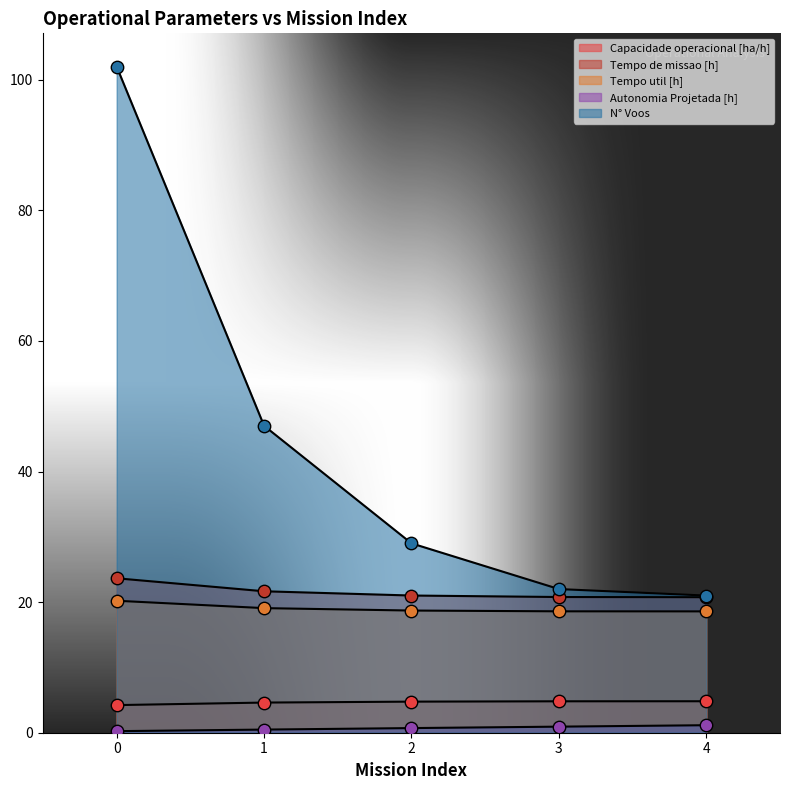

At how many categories does at least one series exceed 99?

1